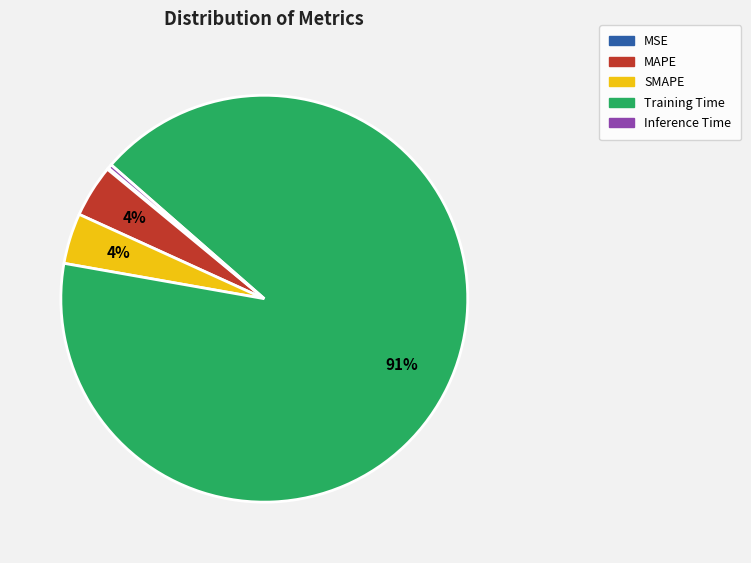

Is the sum of MAPE and Training Time greater than half?

Yes